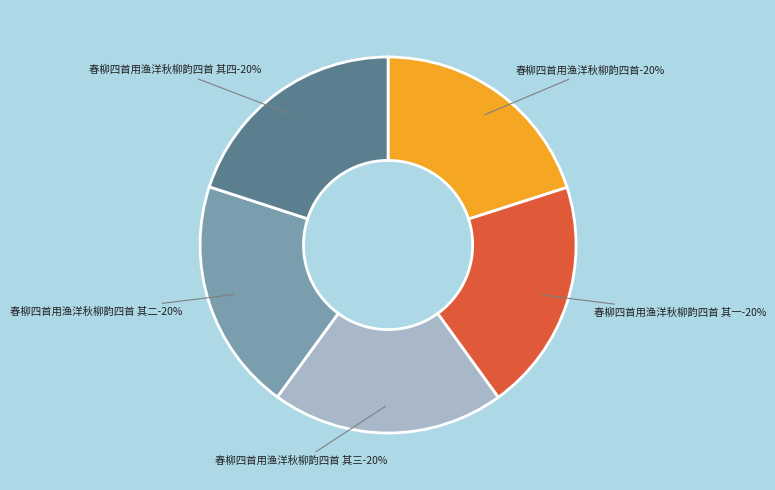

Combined, what portion of the pie is 春柳四首用渔洋秋柳韵四首 其二 and 春柳四首用渔洋秋柳韵四首 其一?

40.0%